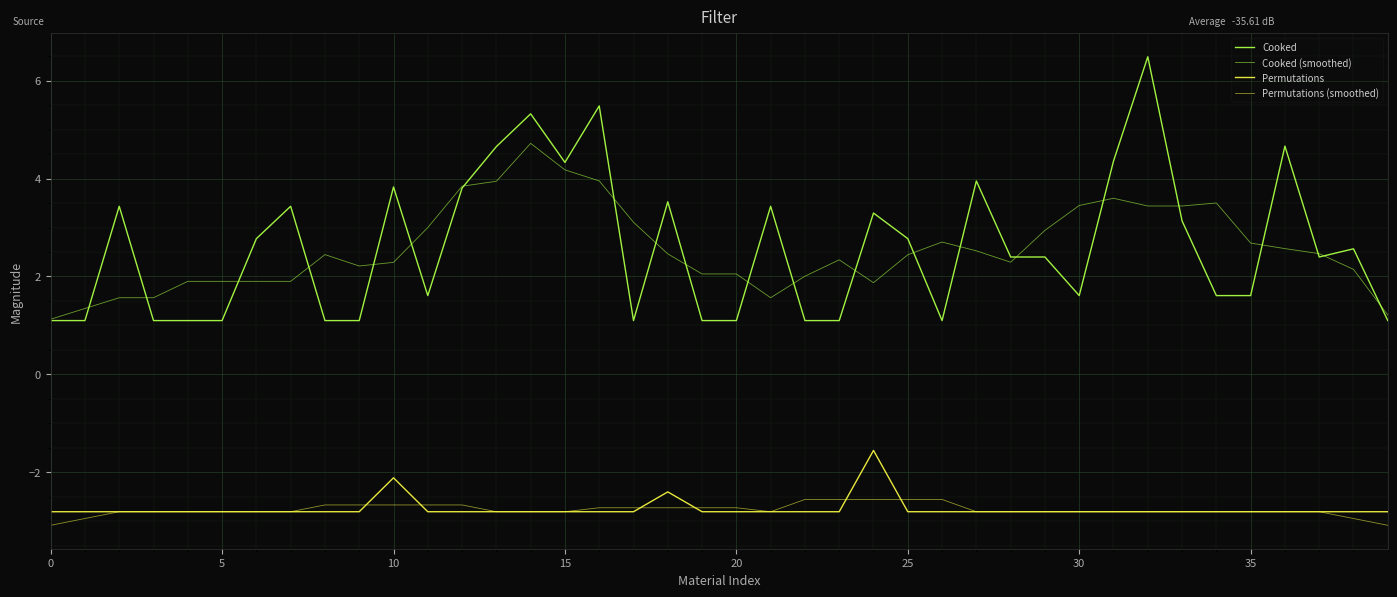

Does the chart have visible grid lines?

Yes